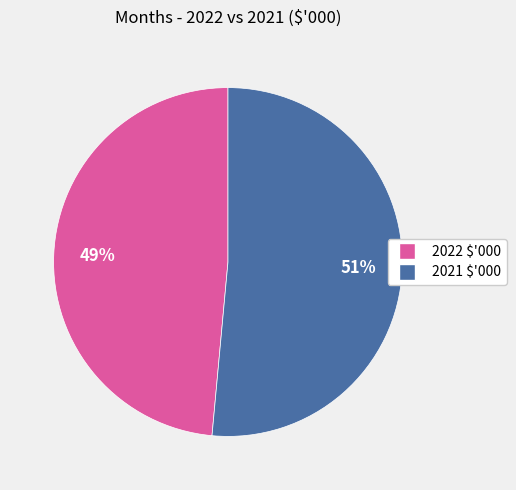

True or false: 2022 $'000 accounts for 40% of the total.

False